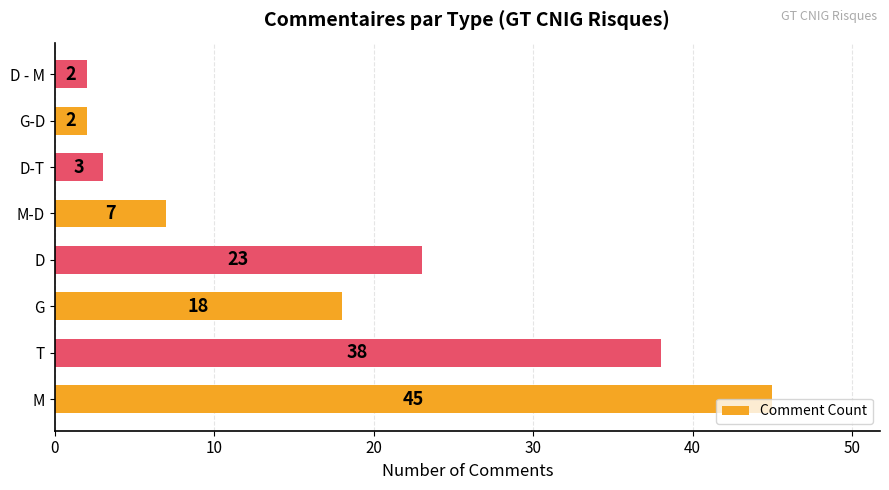

Where is the data nearest to the value 23?

D